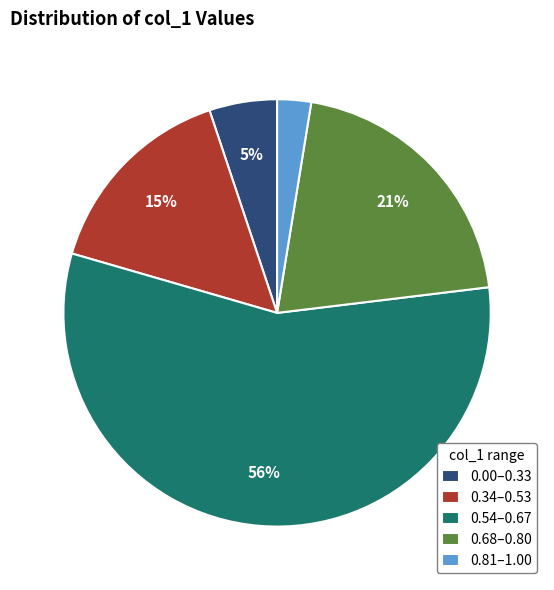

The 0.54–0.67 slice represents 56% of the pie. True or false?

True